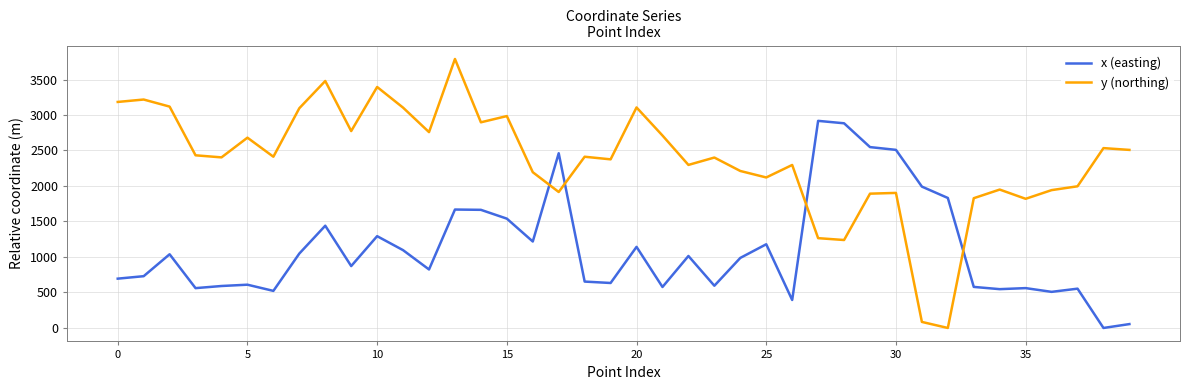

Which series ends up on top after the final intersection of y (northing) and x (easting)?

y (northing)